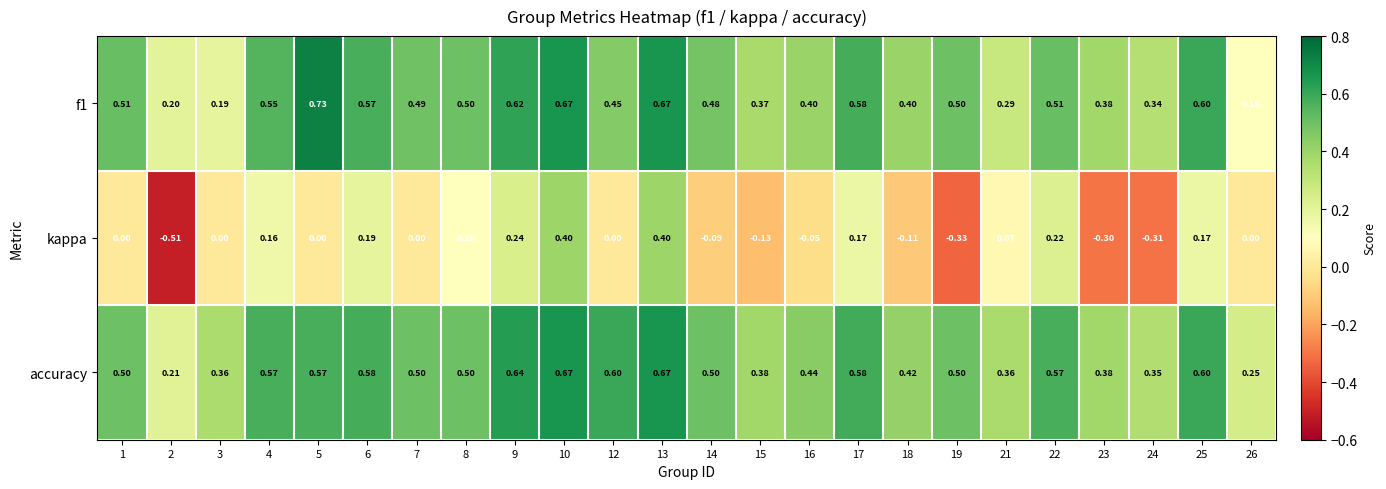

Which series has the largest range (max minus min)?

kappa